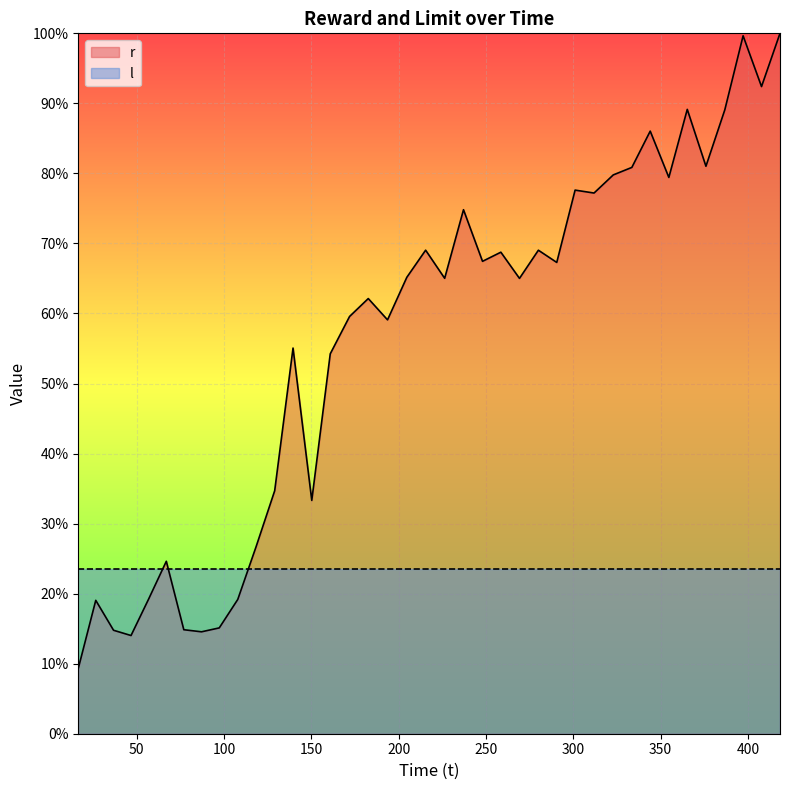

What are all the series names shown in the legend?

r, l